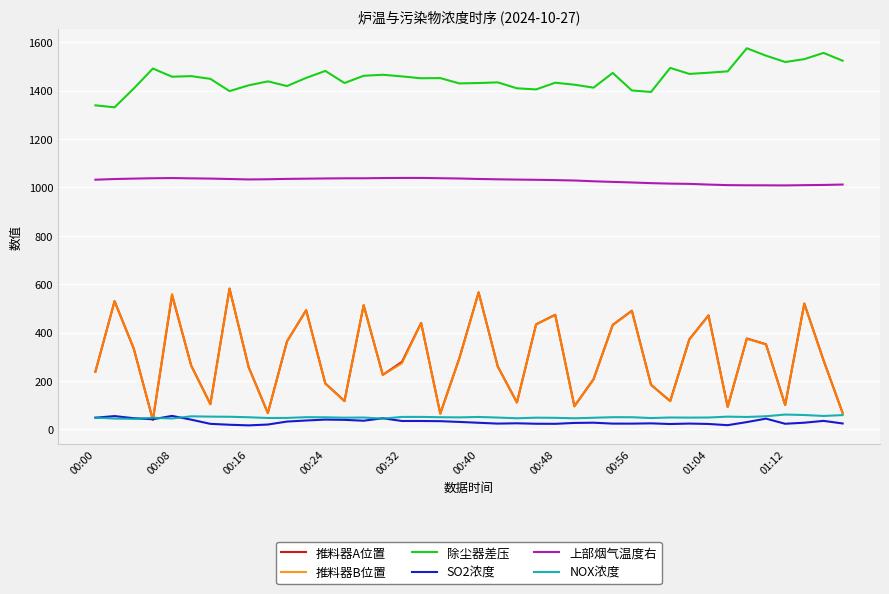

True or false: NOX浓度 and 上部烟气温度右 cross at least once.

False